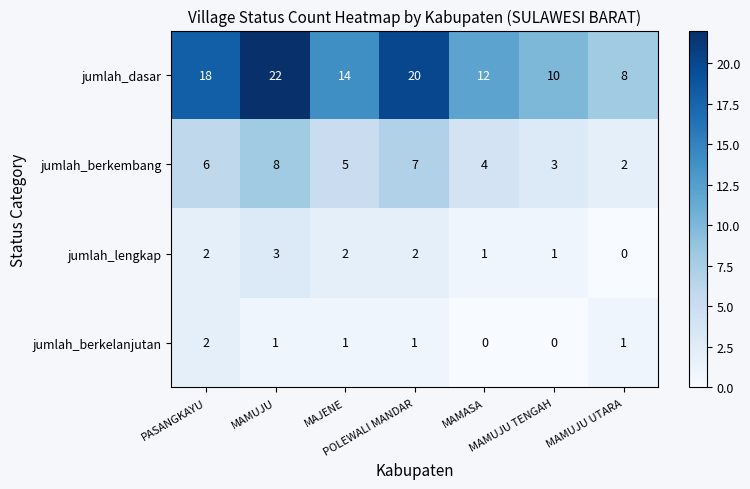

At how many categories does at least one series exceed 11?

5